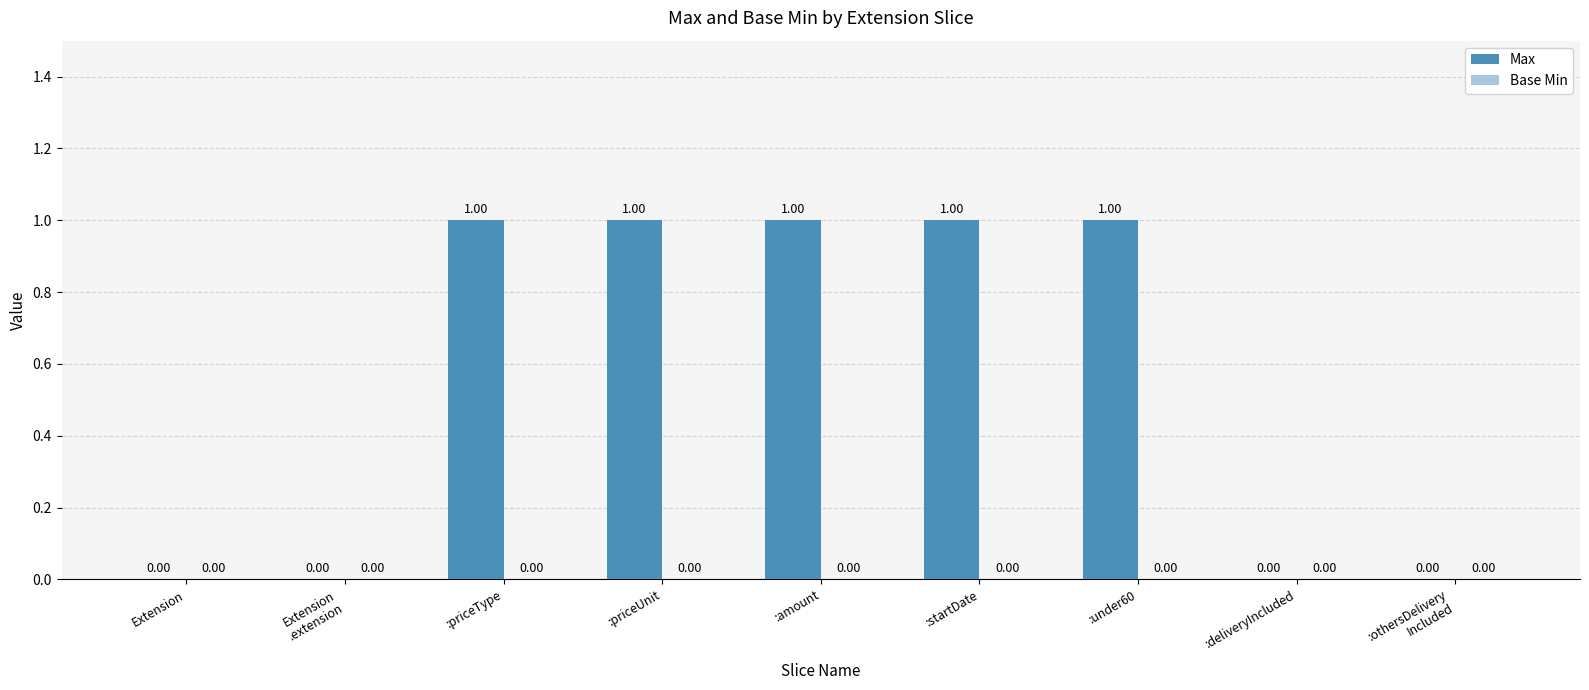

Which label corresponds to the smallest value in the chart?

Extension